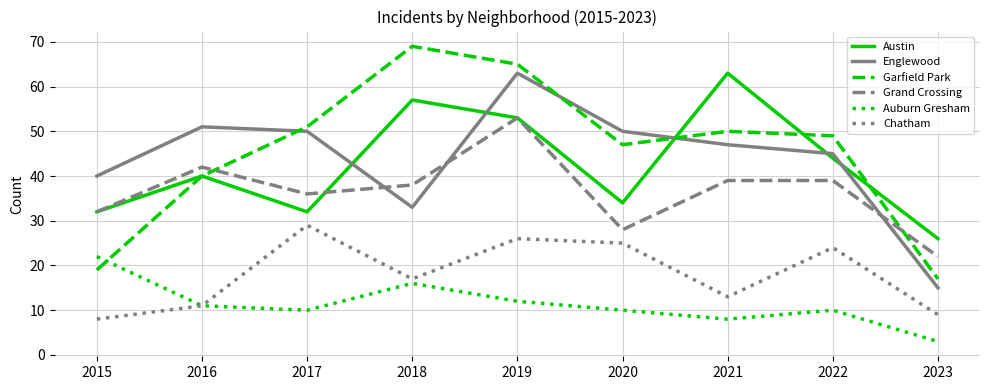

Which category has the lowest value across all series?

2023